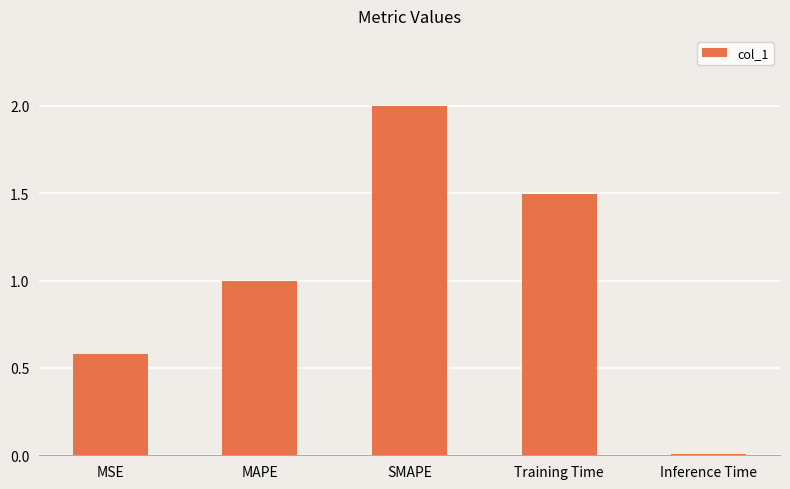

Rank the categories by value from highest to lowest.

SMAPE, Training Time, MAPE, MSE, Inference Time